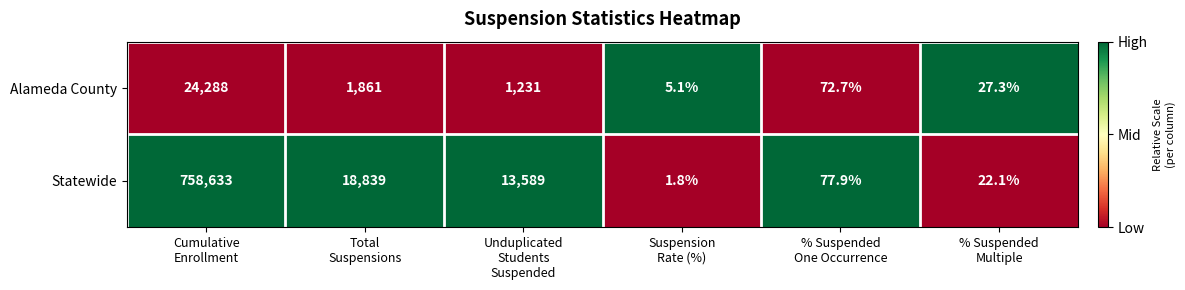

What is the minimum value shown in the chart?

1.8